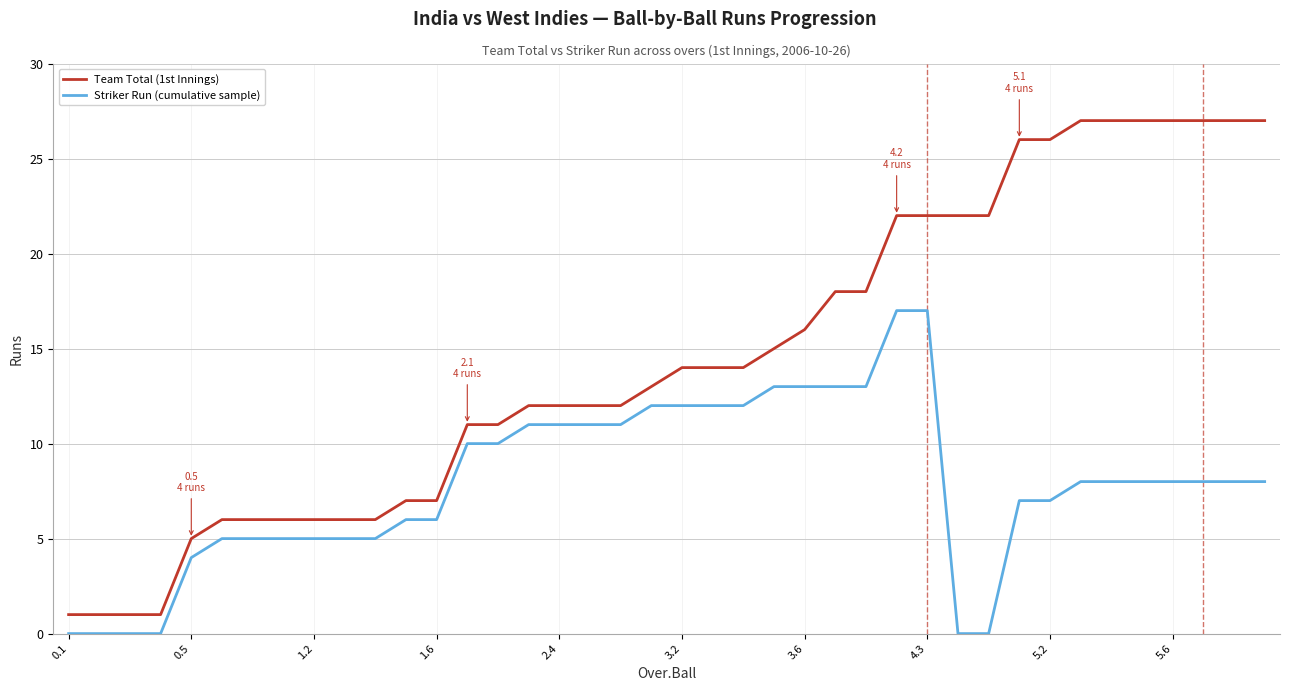

What is the maximum value shown in the chart?

27